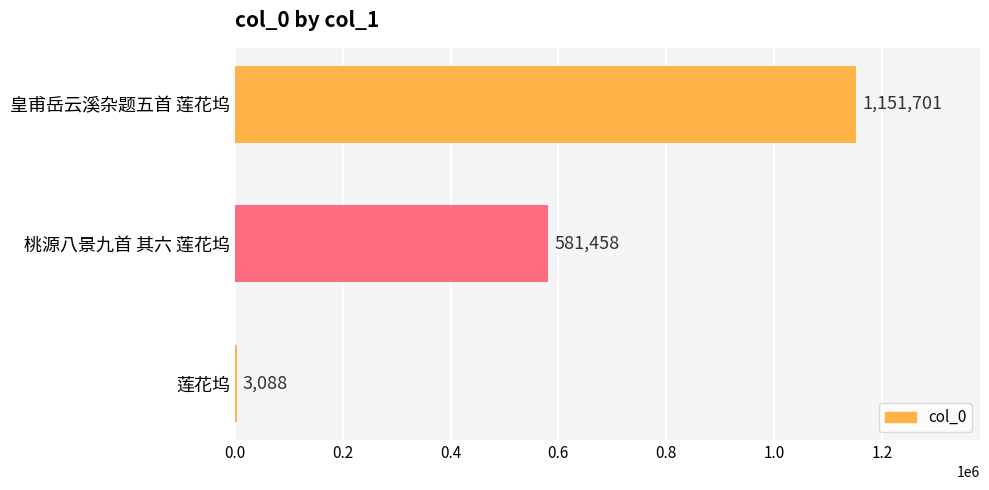

Between 桃源八景九首 其六 莲花坞 and 皇甫岳云溪杂题五首 莲花坞, which is larger?

皇甫岳云溪杂题五首 莲花坞